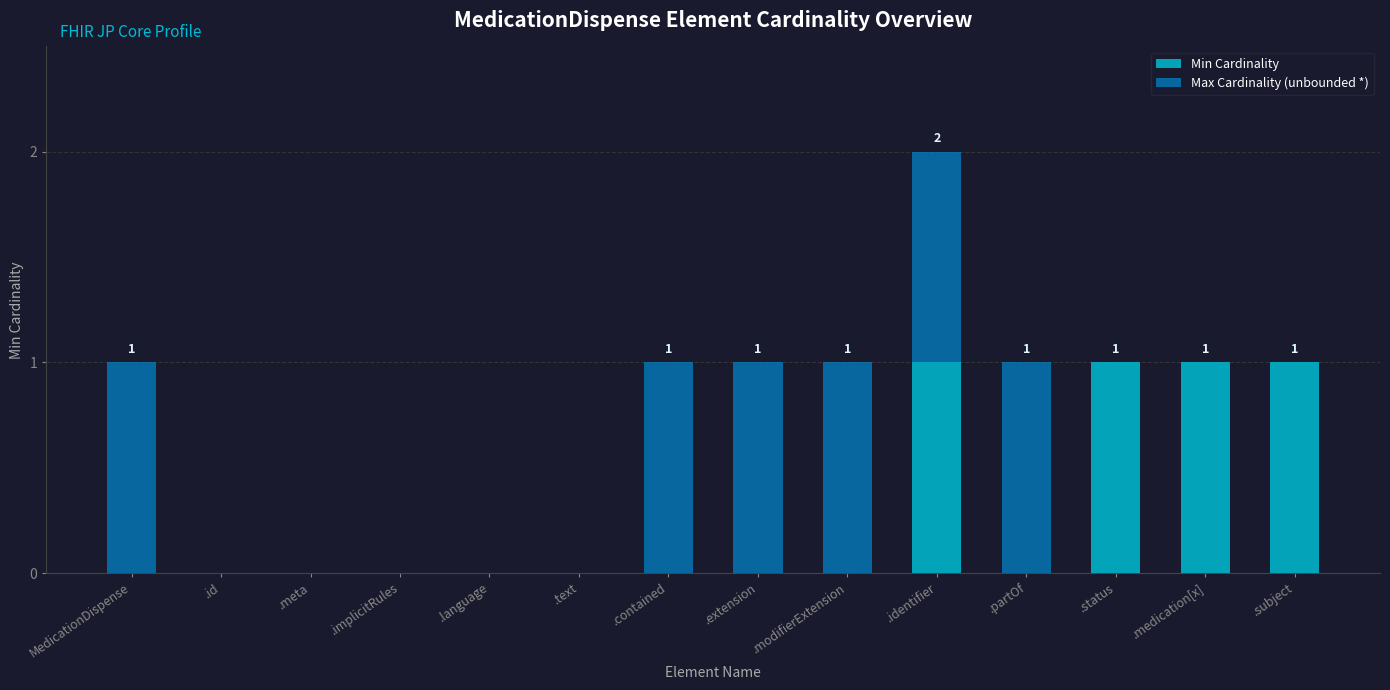

How many data points does each series have?

14